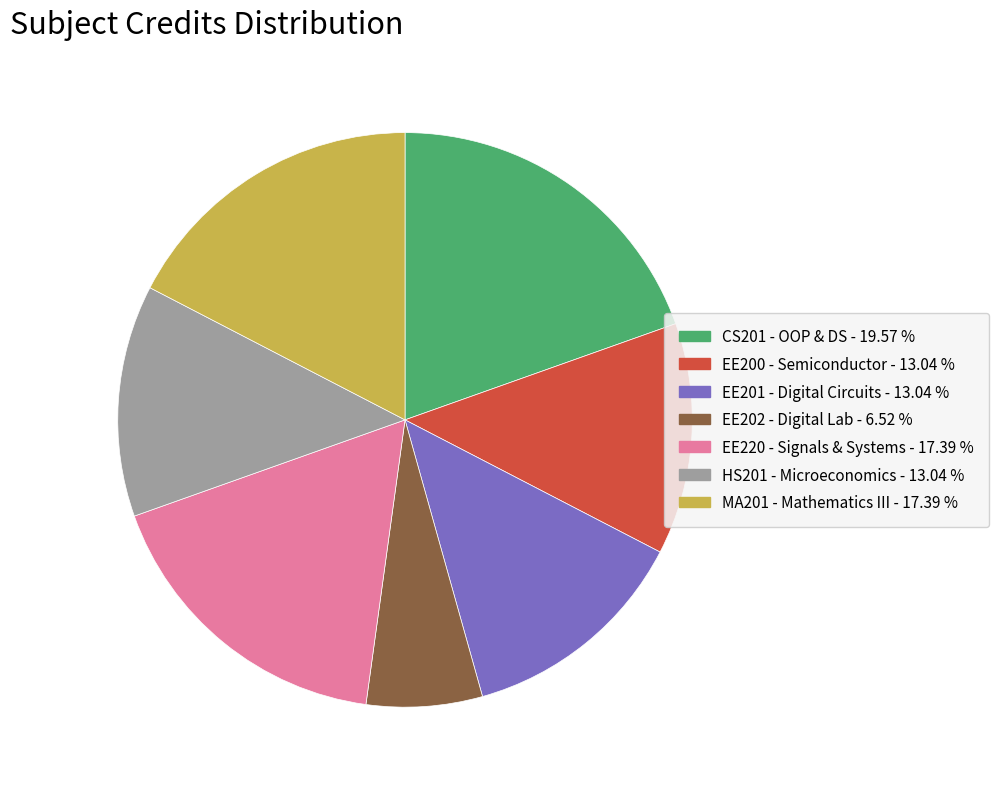

Count the number of slices in the pie.

7